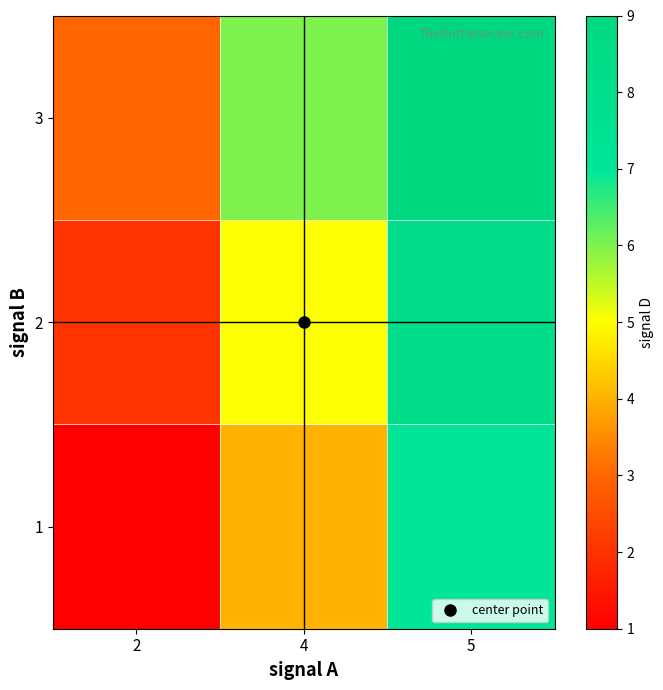

At which category does the chart reach its minimum across all series?

2